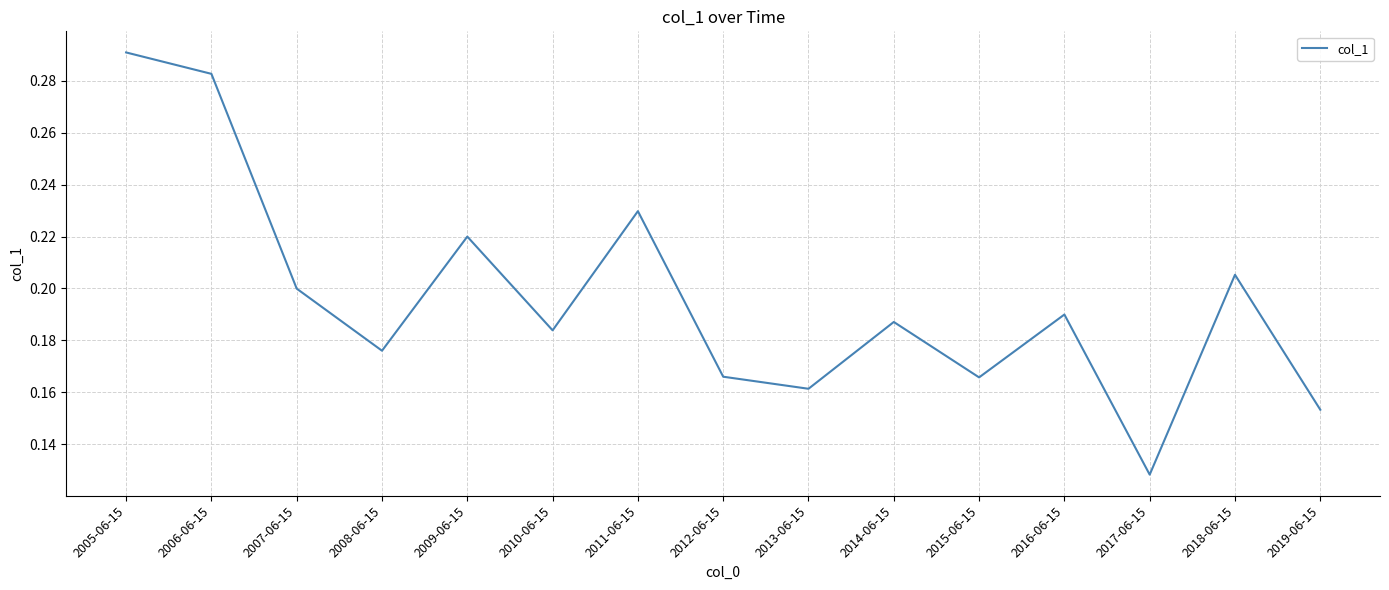

What position from the right is 2014-06-15?

6